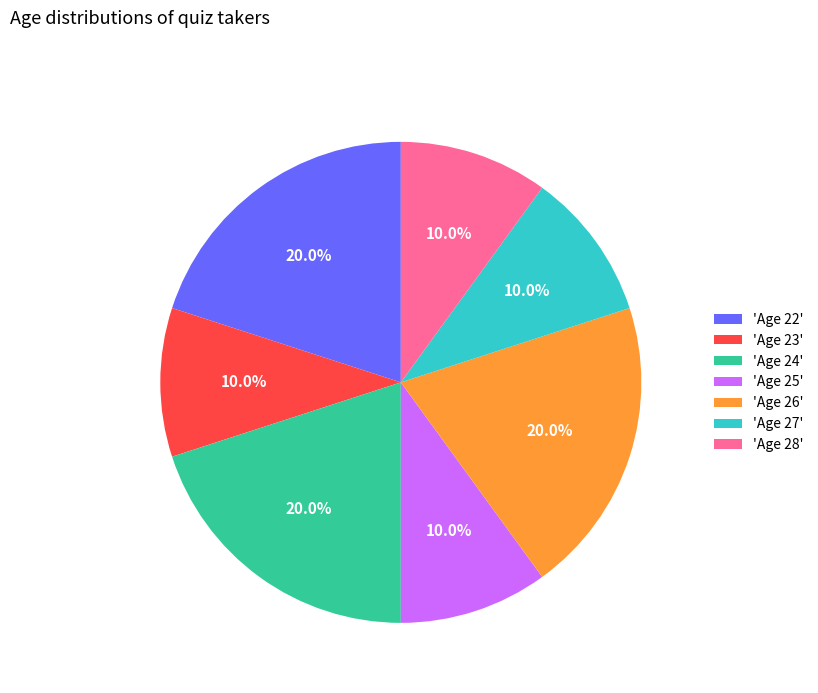

Is there any slice that represents more than half of the pie?

No